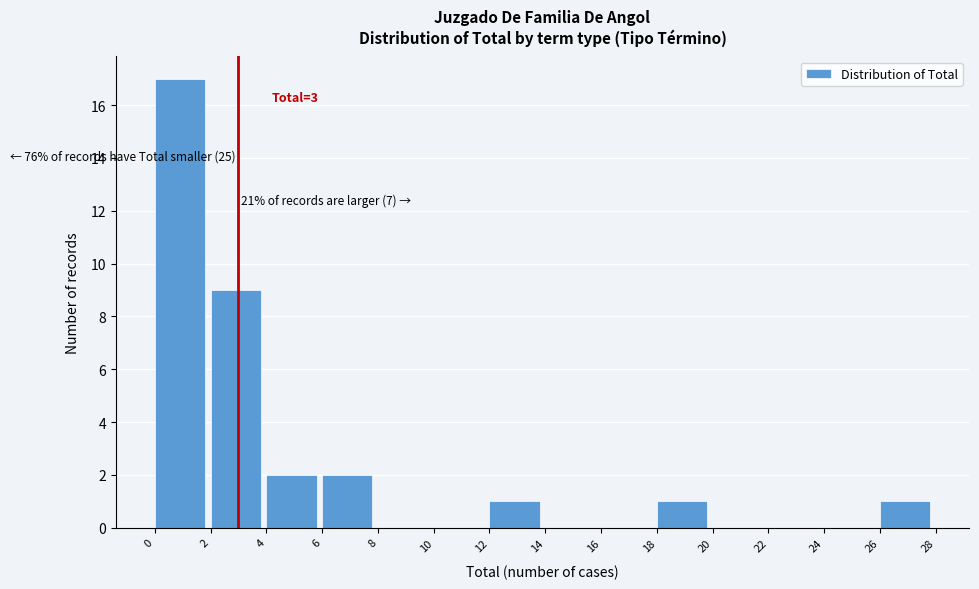

Over which range of the x-axis is the bar tallest?

0 to 2